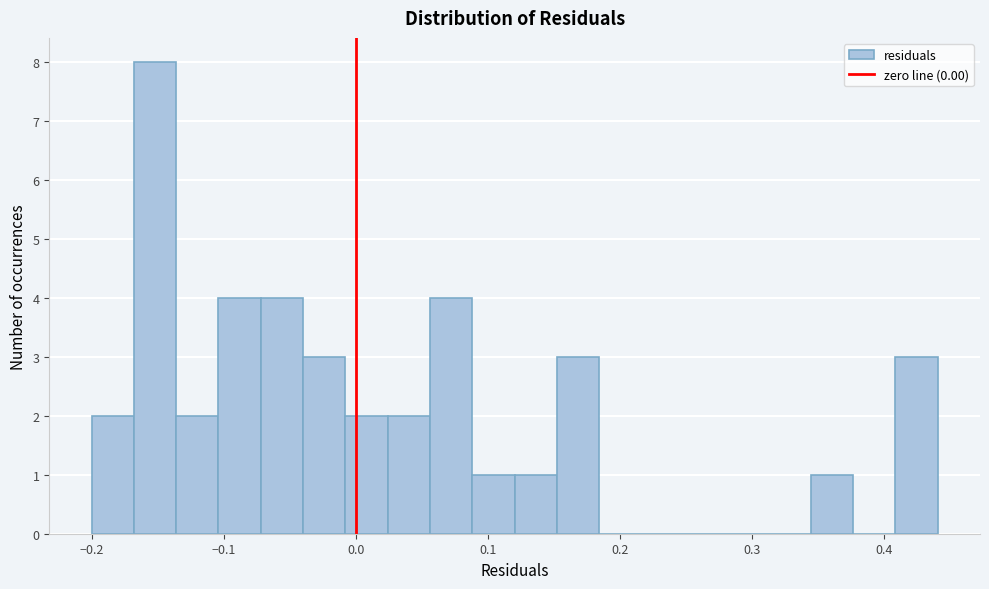

Read against the x-axis, roughly where is the centre of the tallest bar?

-0.15